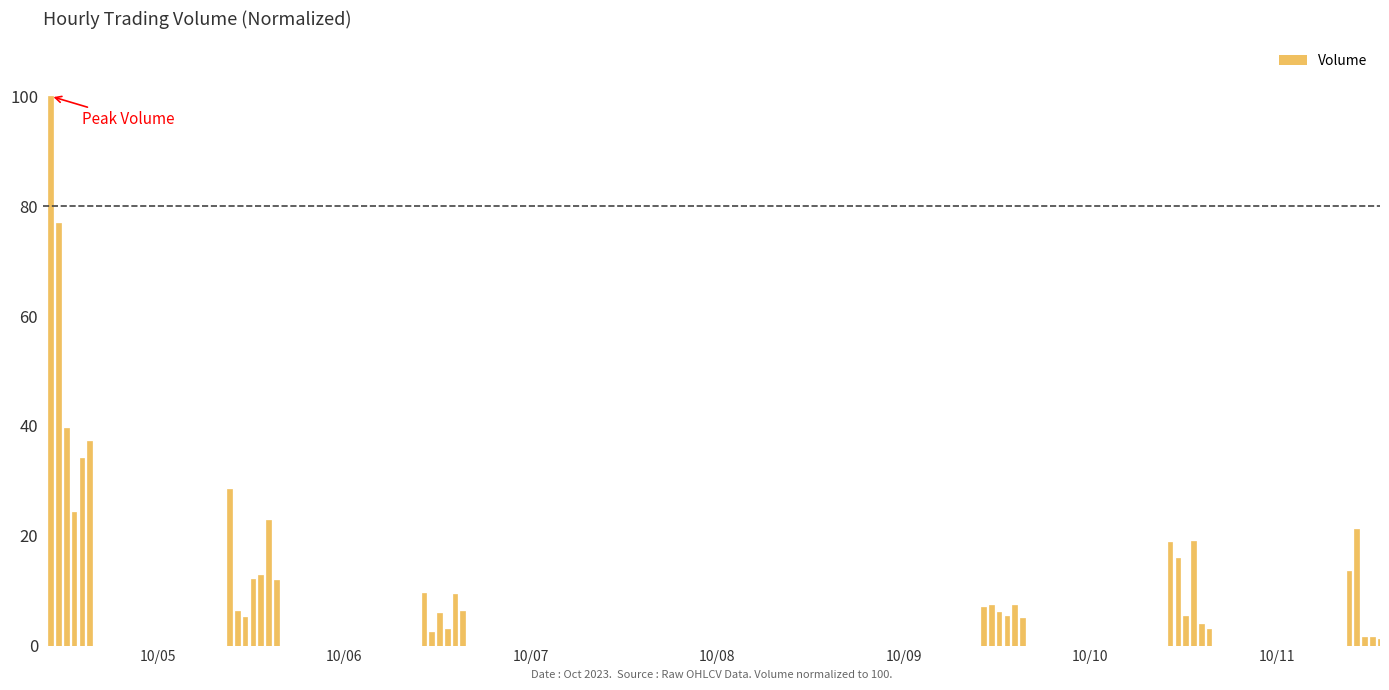

What is the maximum value shown in the chart?

100.0